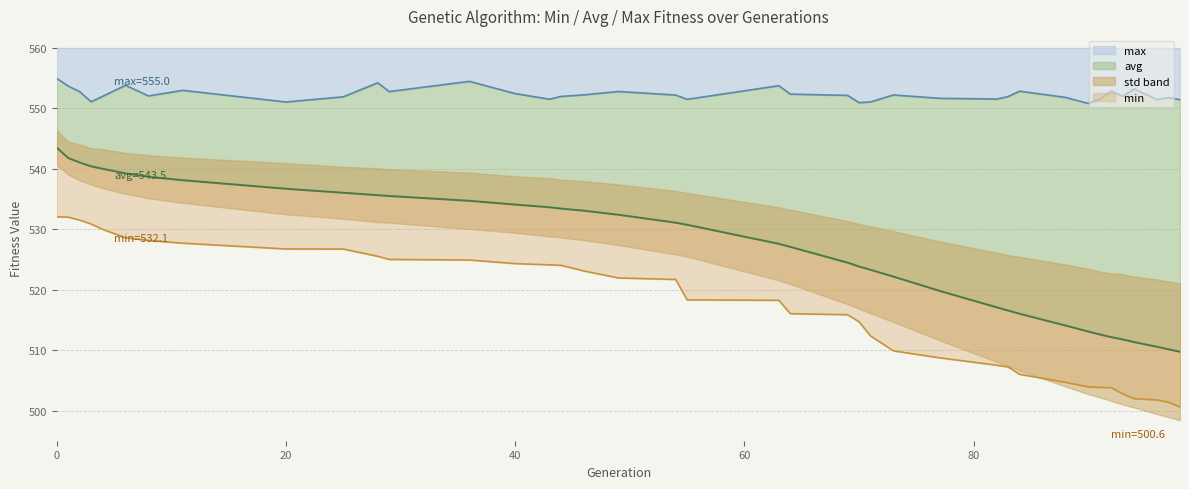

At which label is min closest to 516?

64